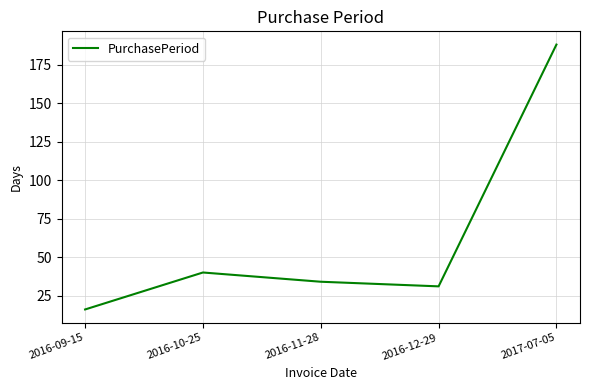

How many lines are shown in the chart?

1